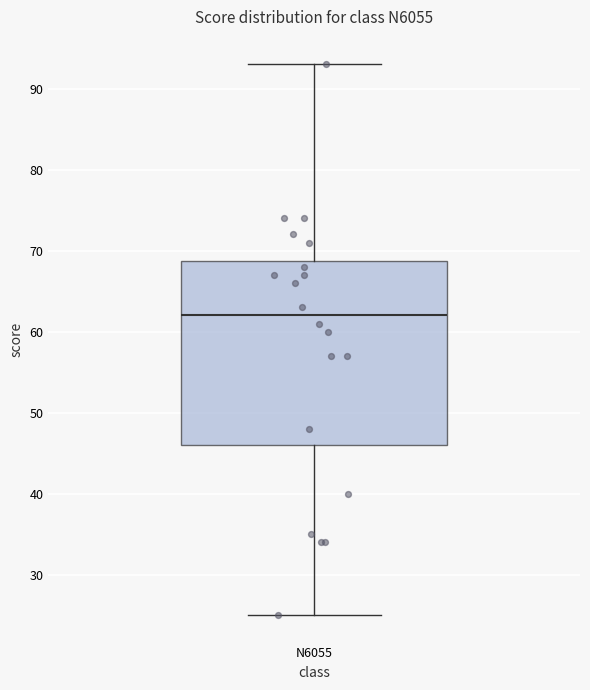

Read this box plot against the y-axis: the position of the median line, the range covered by the box, and the ends of both whiskers. The values are not printed on the chart, so give them approximately, as read against the axis.

median 62, box 46 to 69, whiskers 25 to 93